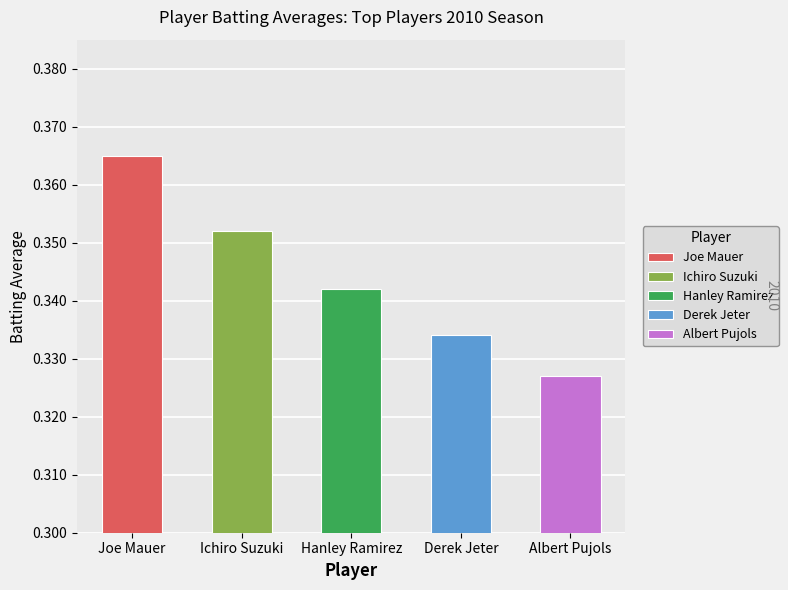

Which series has the largest range (max minus min)?

Joe Mauer